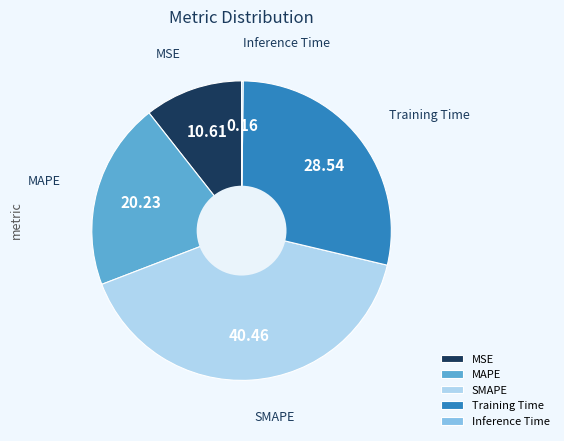

Combined, do SMAPE and Training Time account for over 50%?

Yes